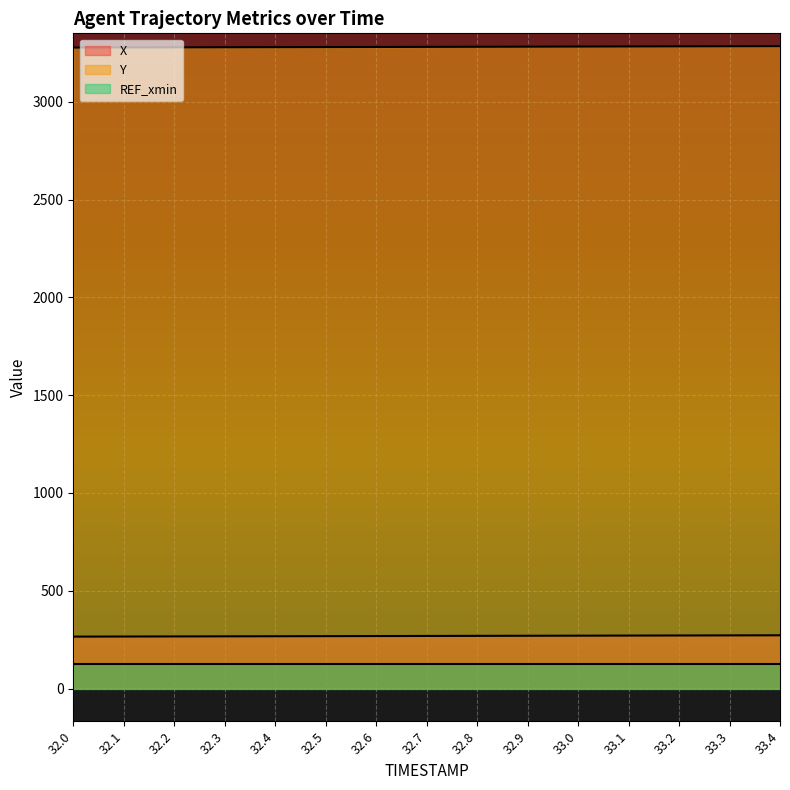

Which series changed the most between 32.2 and 32.8?

Y